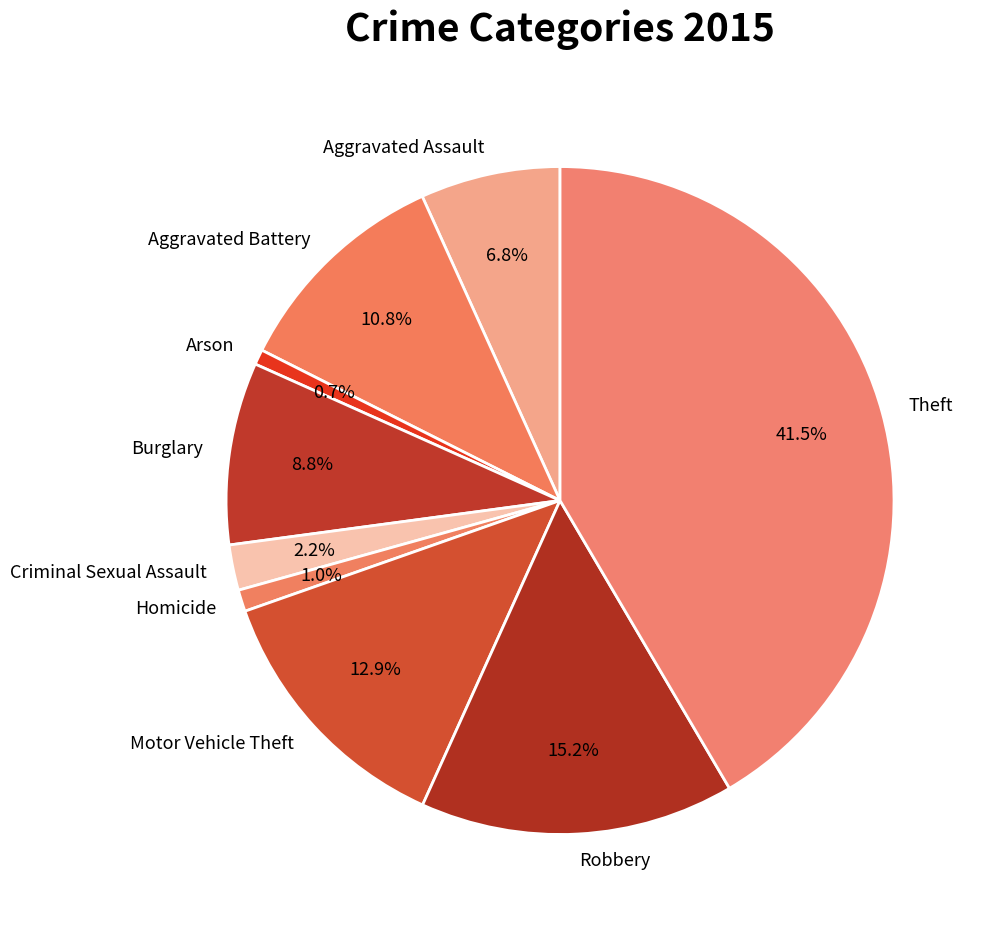

What percentage do Burglary and Theft together represent?

50.4%